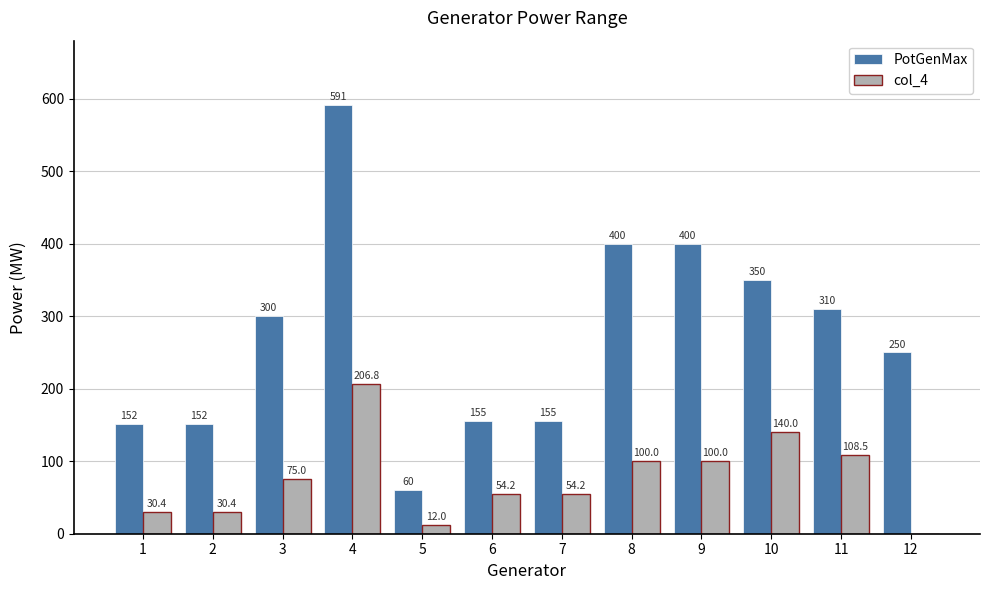

What is the sum of the PotGenMax values at 7 and 10?

505.0